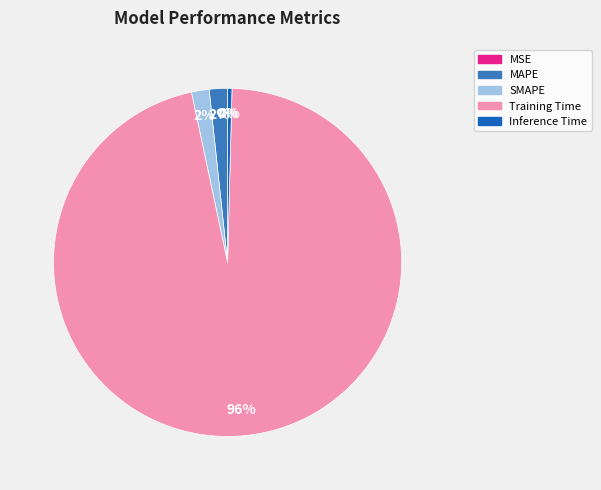

Does SMAPE account for over 50% of the chart?

No